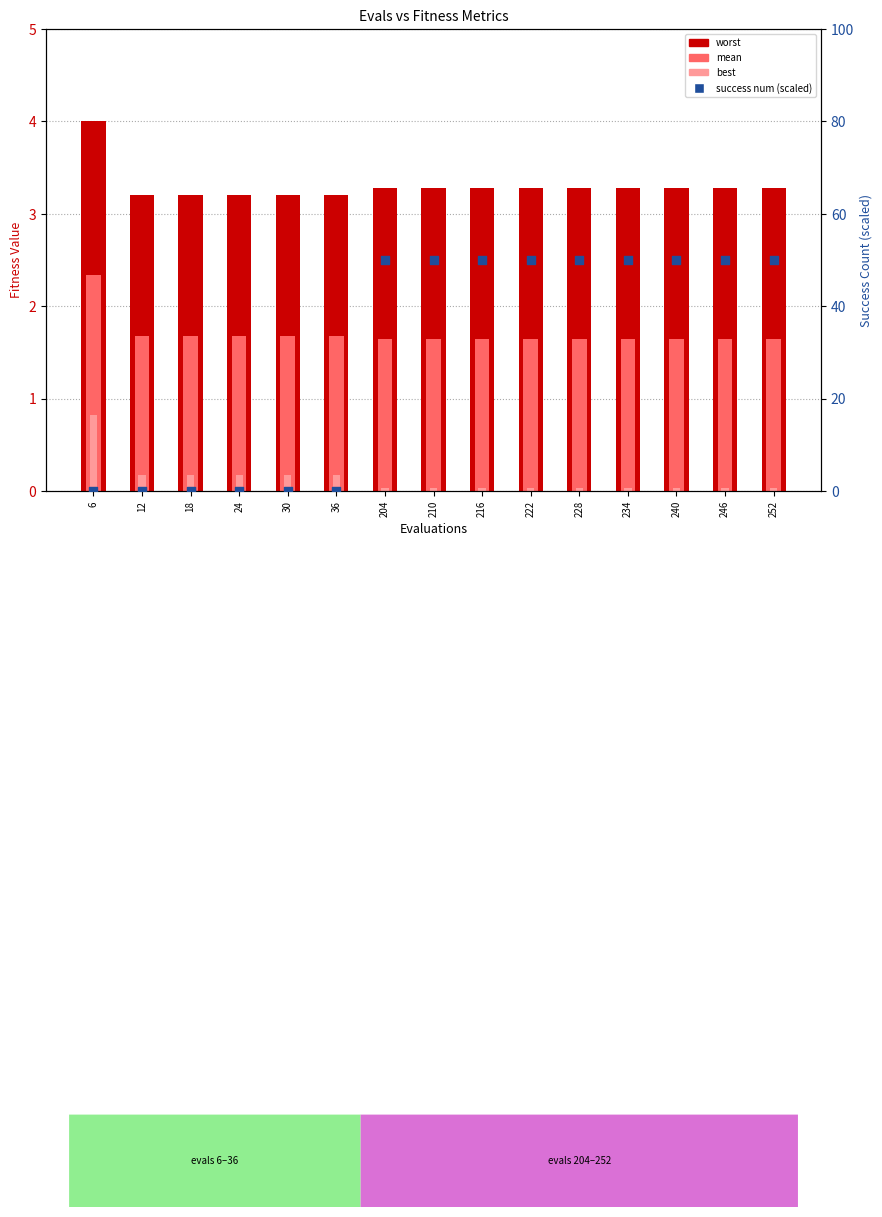

Which series has the largest Y range (max minus min)?

success num (scaled)